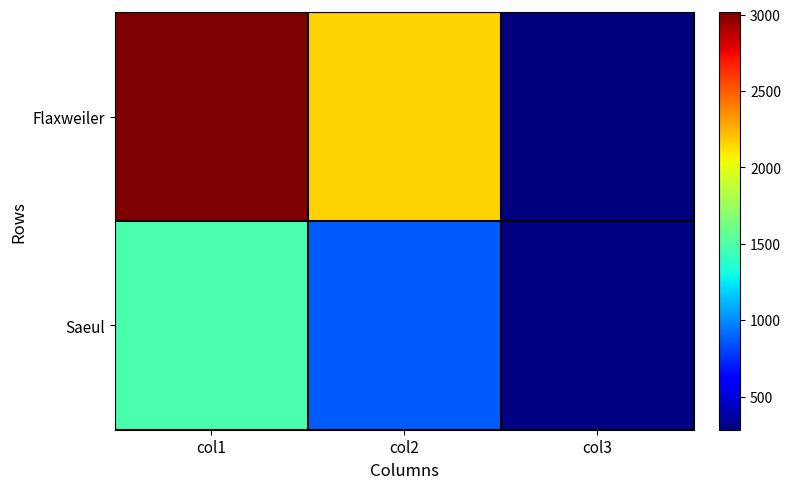

What is the total value across all series at col2?

3032